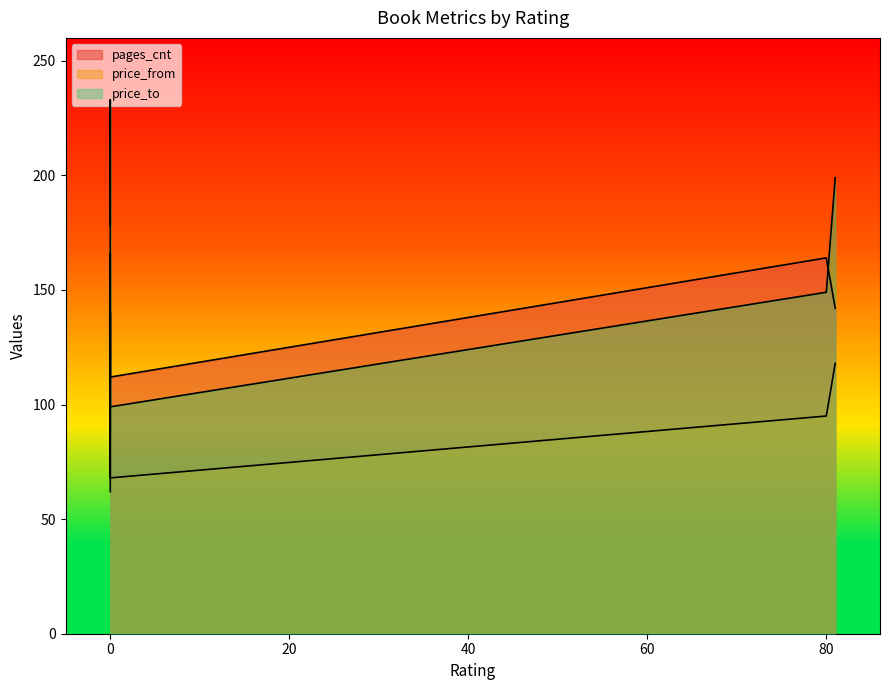

Is the value of price_to at 0 greater than the value of pages_cnt at 0?

Yes